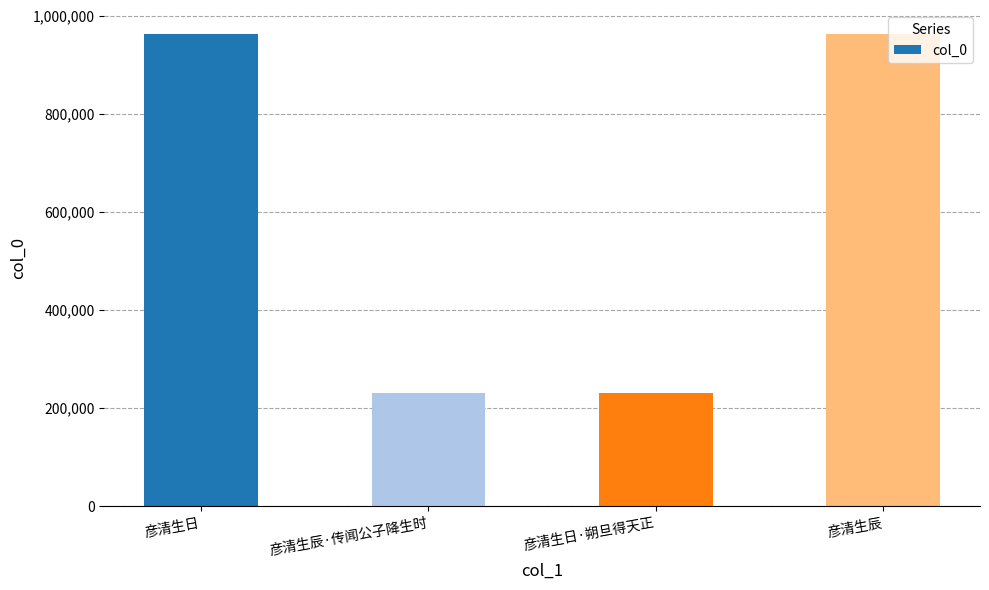

What is the change in value from 彦清生日 to 彦清生日·朔旦得天正?

-733613